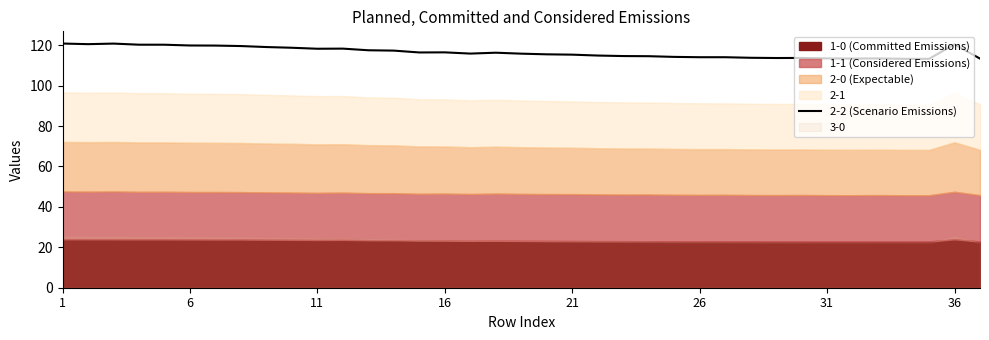

What is the sum of the values at 13 and 34?

230.6